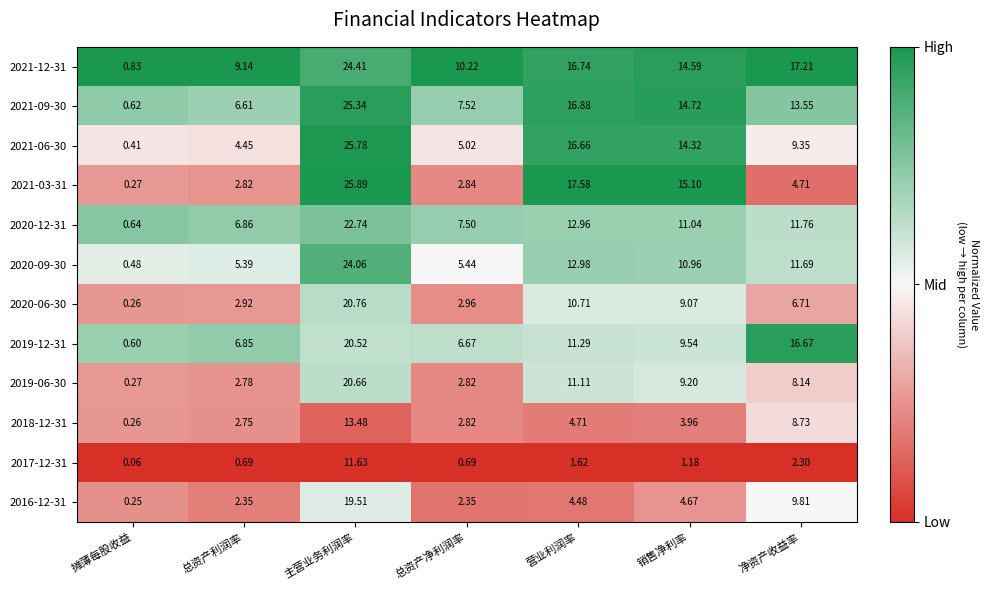

Where is 2021-12-31 nearest to the value 12?

总资产净利润率